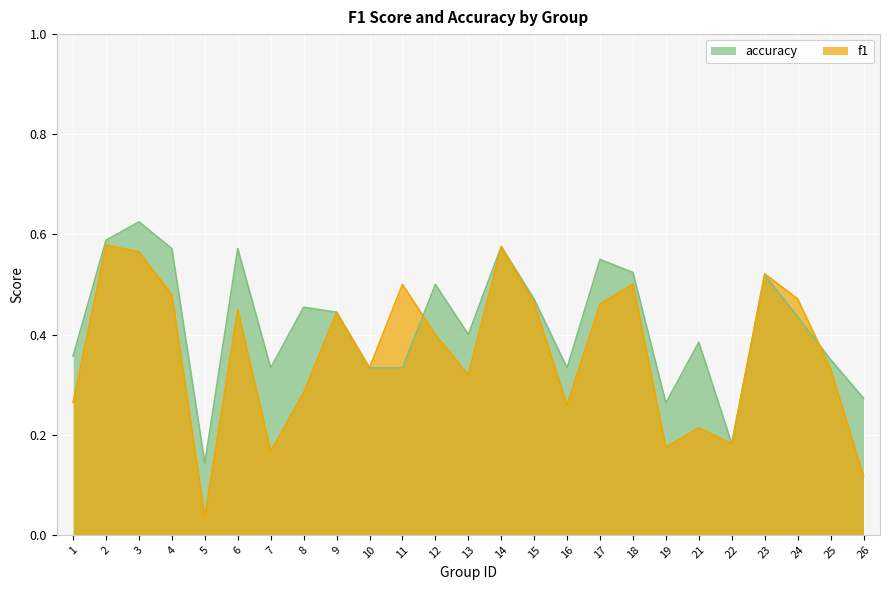

What is the total value across all series at 18?

1.0